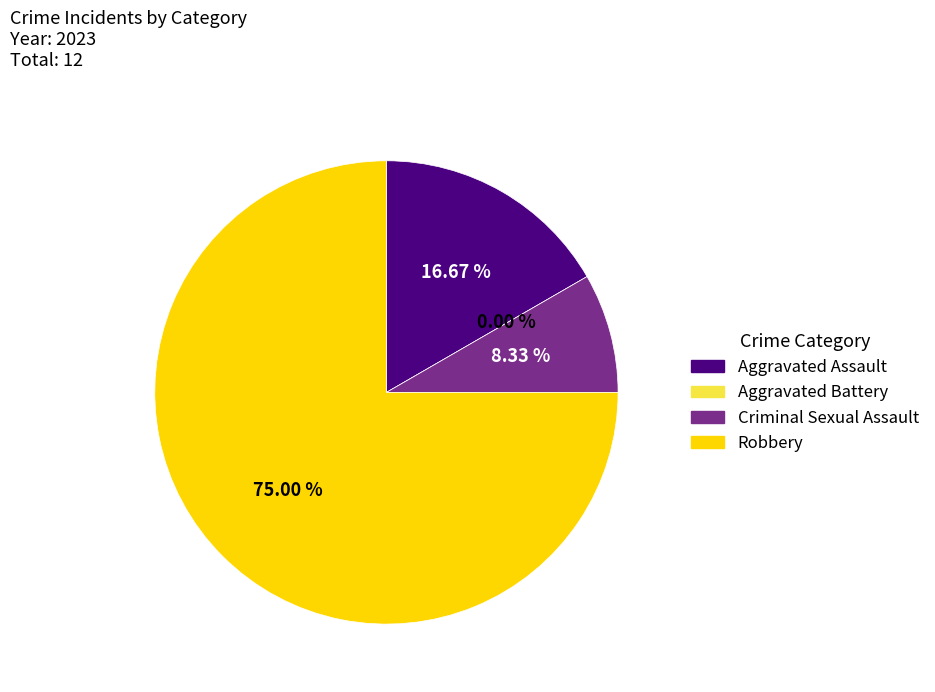

The Aggravated Assault slice represents 17% of the pie. True or false?

True